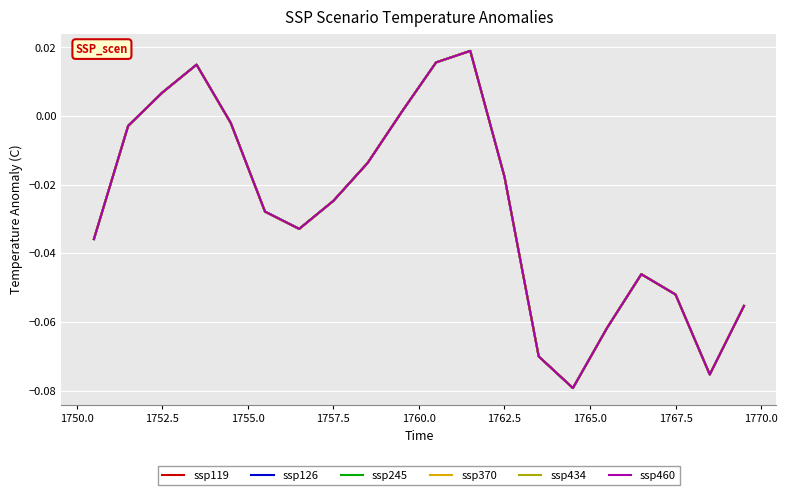

Is this an area chart (filled region under the line)?

No